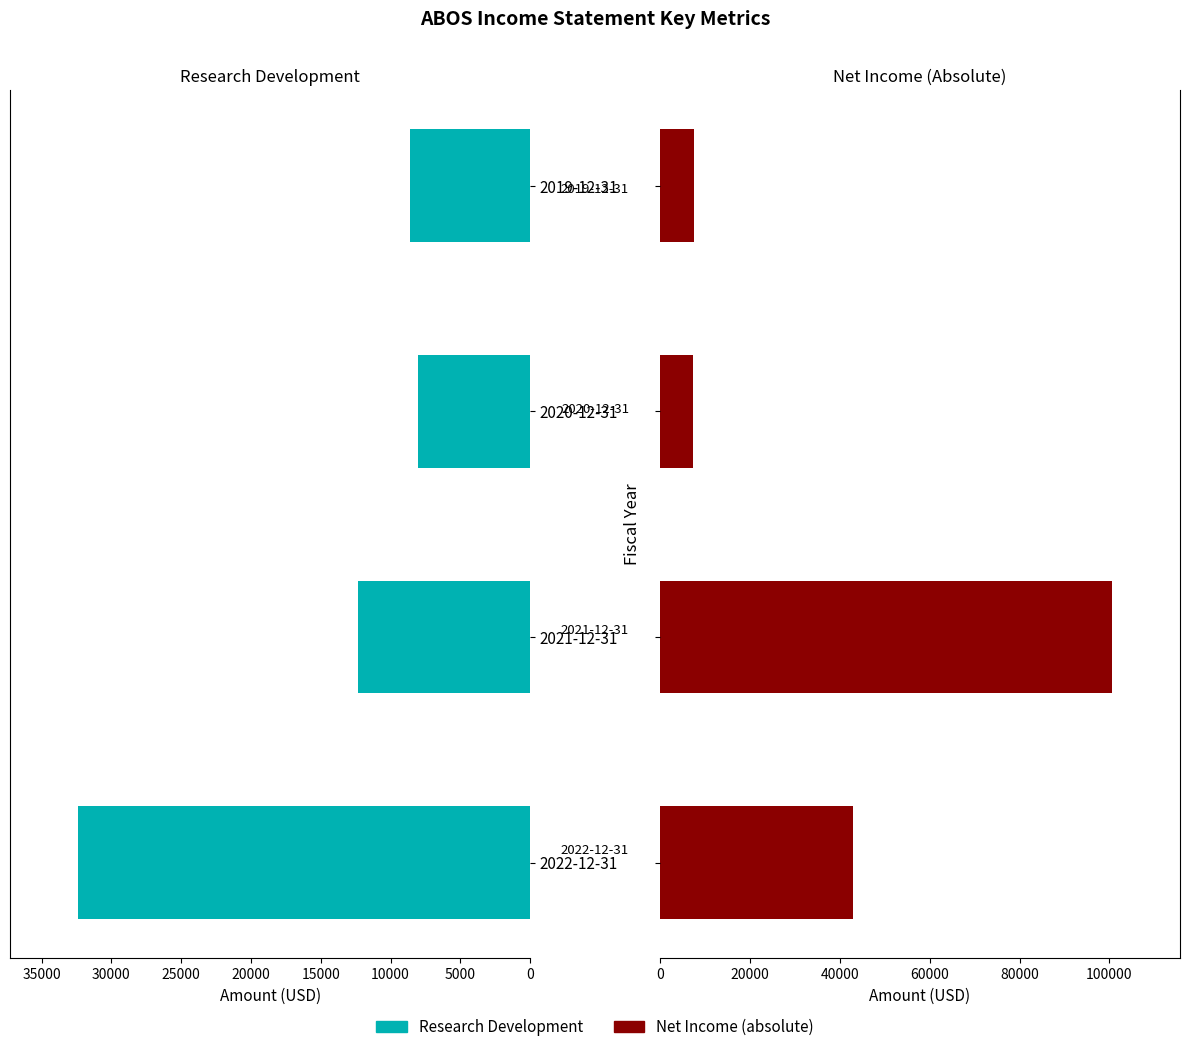

What is the difference between the highest and lowest values at 2021-12-31?

88300